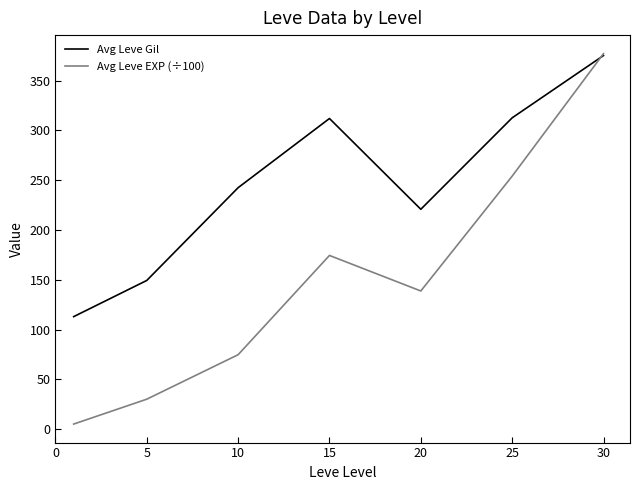

List the series in order of their overall mean, highest first.

Avg Leve Gil, Avg Leve EXP (÷100)